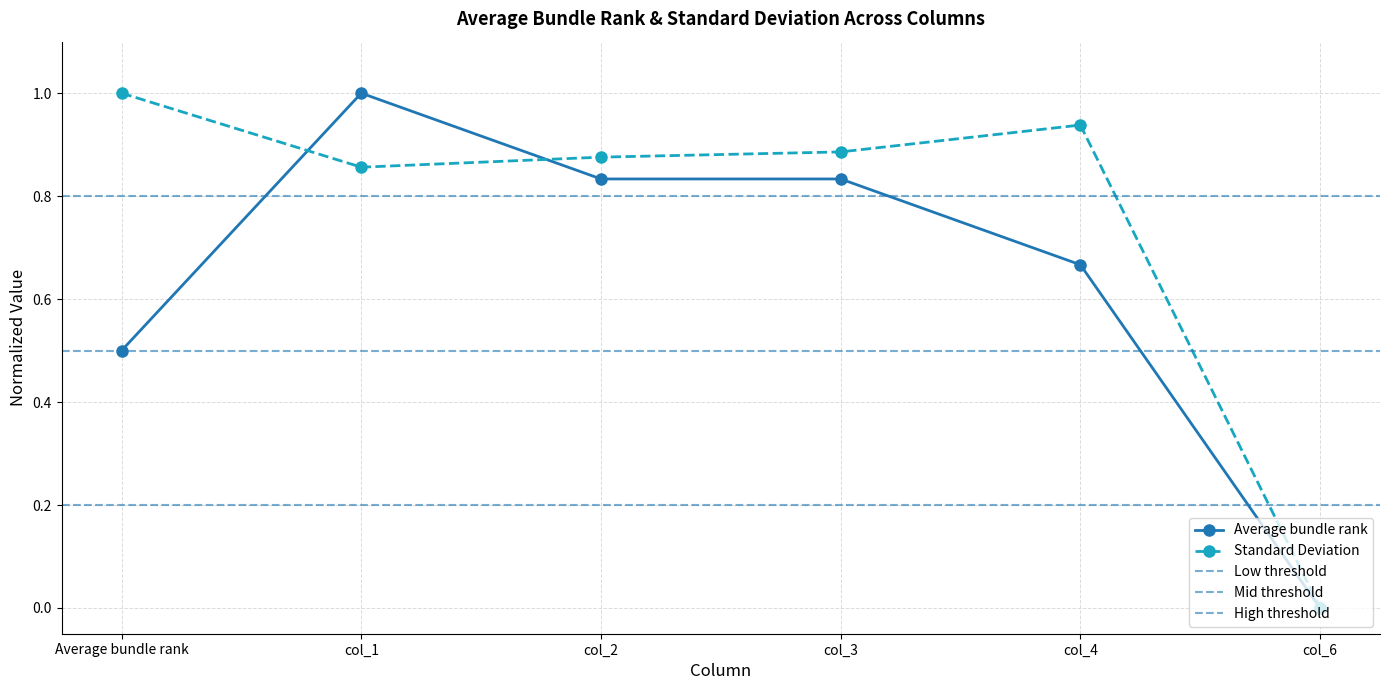

Which series has the widest spread of values?

Average bundle rank